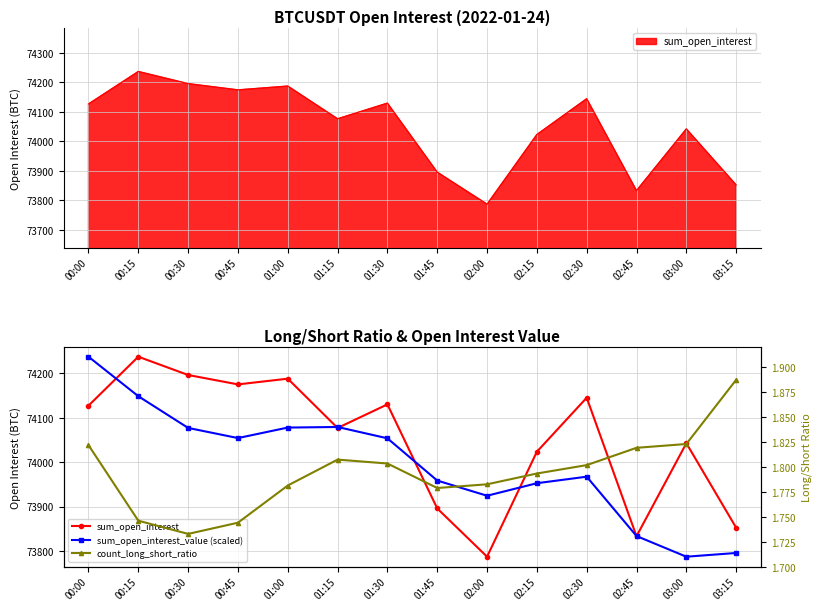

At how many categories does at least one series exceed 67197?

14